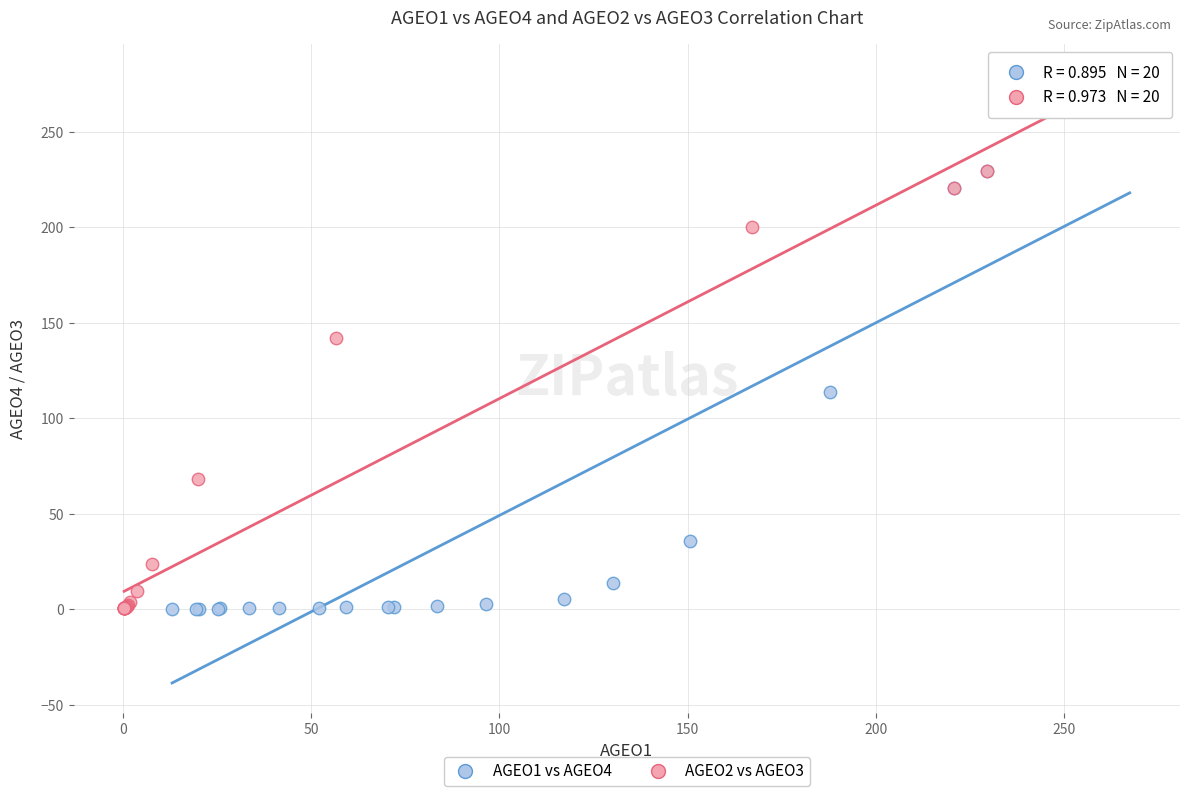

Which series has the largest Y range (max minus min)?

AGEO1 vs AGEO4